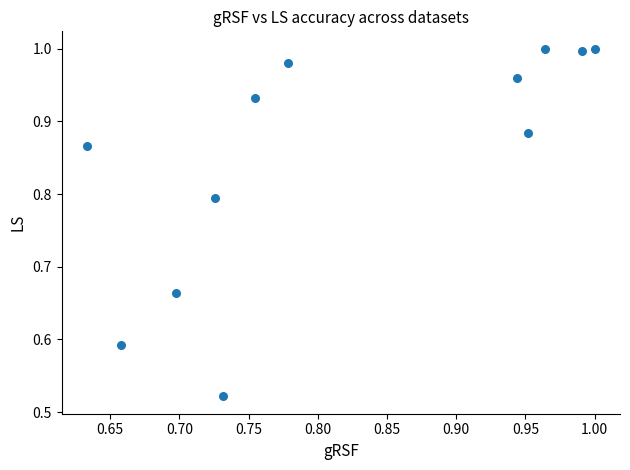

What is the range of X values (max minus min)?

0.4